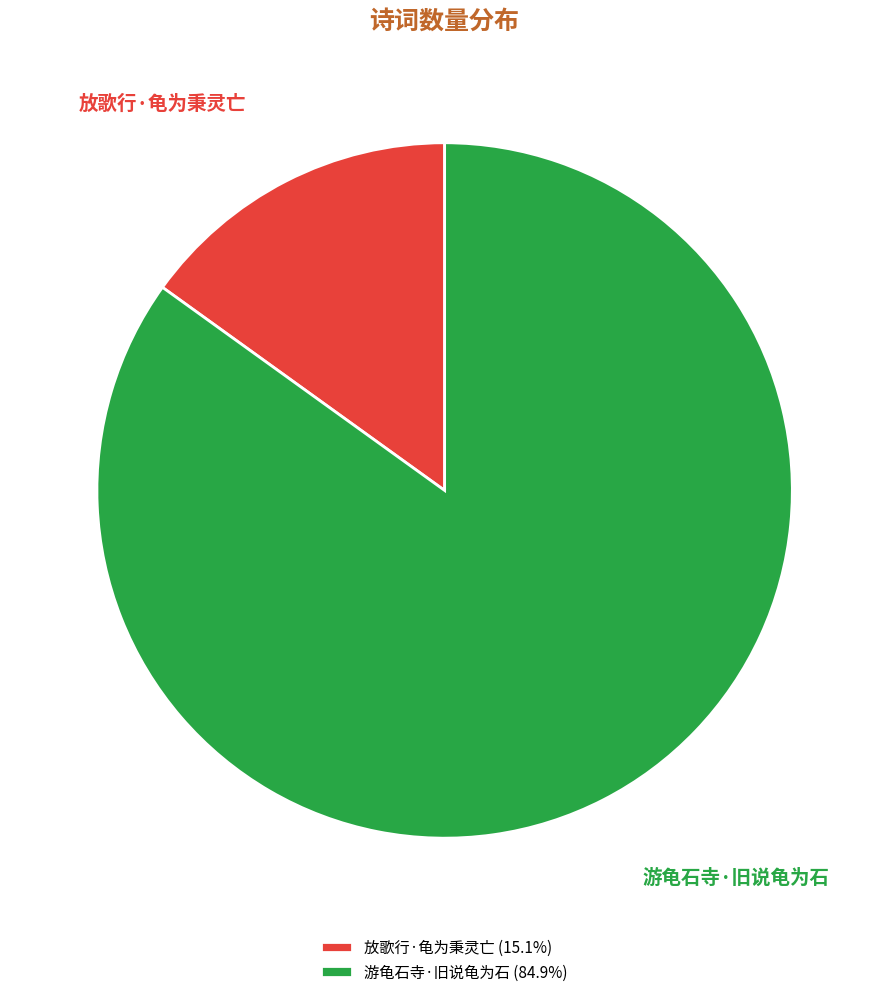

Approximately how many times larger is the value at 游龟石寺·旧说龟为石 compared to 放歌行·龟为秉灵亡?

5.6